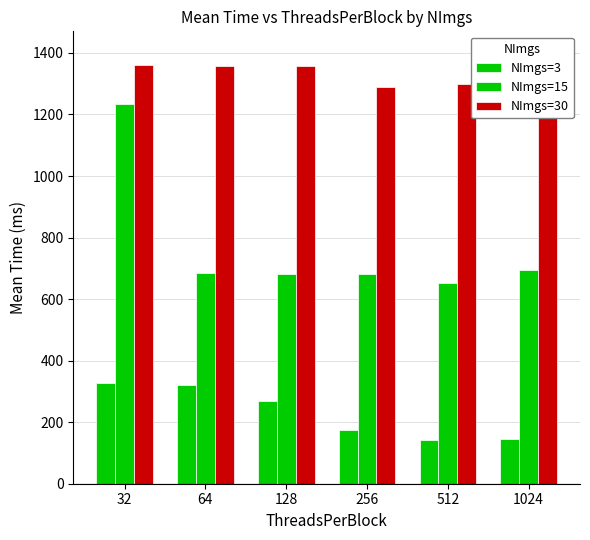

Reading left to right, what are all the values shown in this chart?

NImgs=3: 327.7	321.8	267.6	174.3	141.2	144.4
NImgs=15: 1233.6	684.8	681.5	682.7	653.8	694.2
NImgs=30: 1360.9	1357.4	1356.3	1288.2	1297.5	1400.3